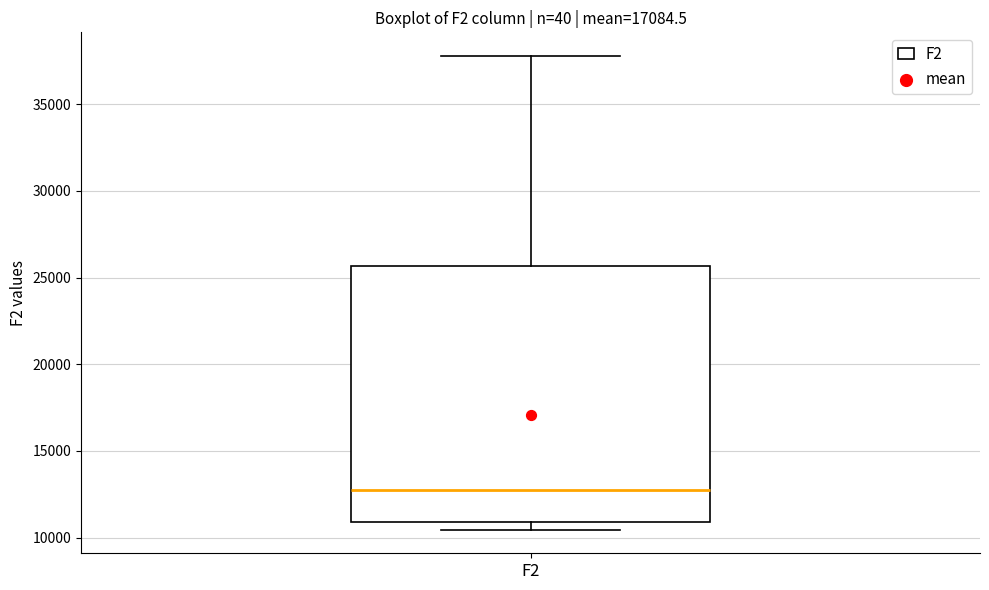

Transcribe this box plot: give where the median line is, the range the box spans, and where the two whiskers end, as read against the y-axis. The values are not printed on the chart, so give them approximately, as read against the axis.

median 13000, box 11000 to 25500, whiskers 10500 to 38000